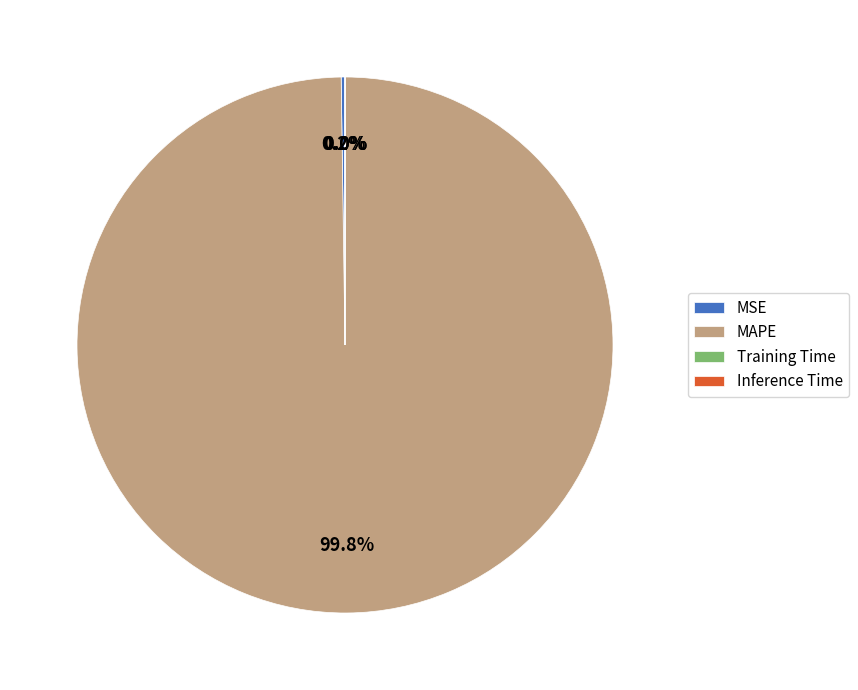

What is the largest slice in the pie chart?

MAPE